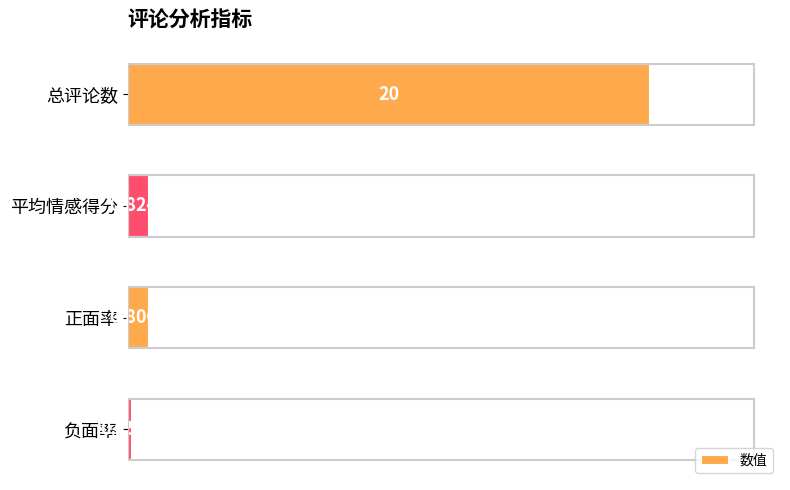

What is the label of the 1st bar from the bottom?

负面率